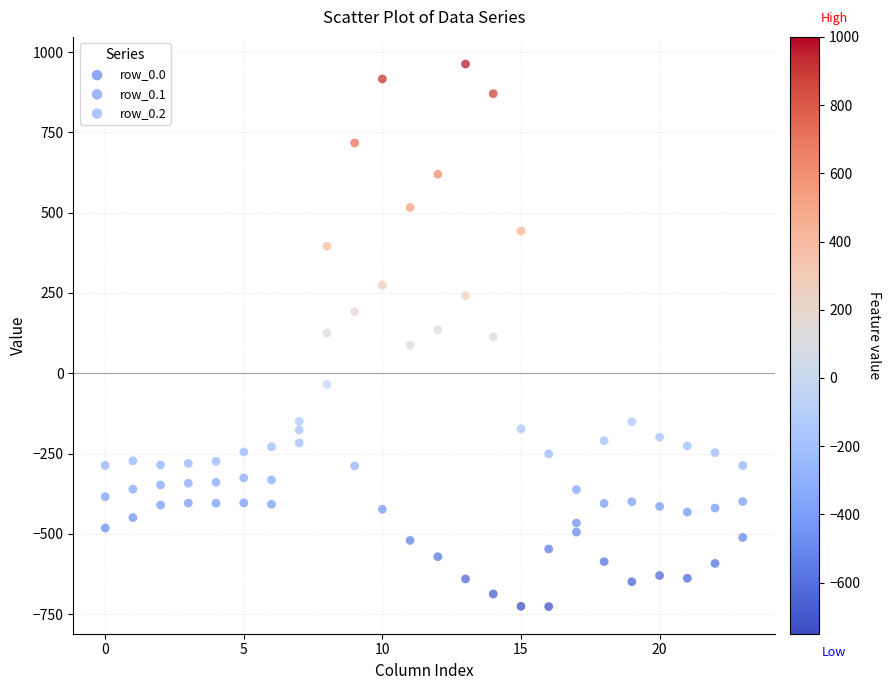

Across all data points, what is the range of Y values (max minus min)?

1689.3